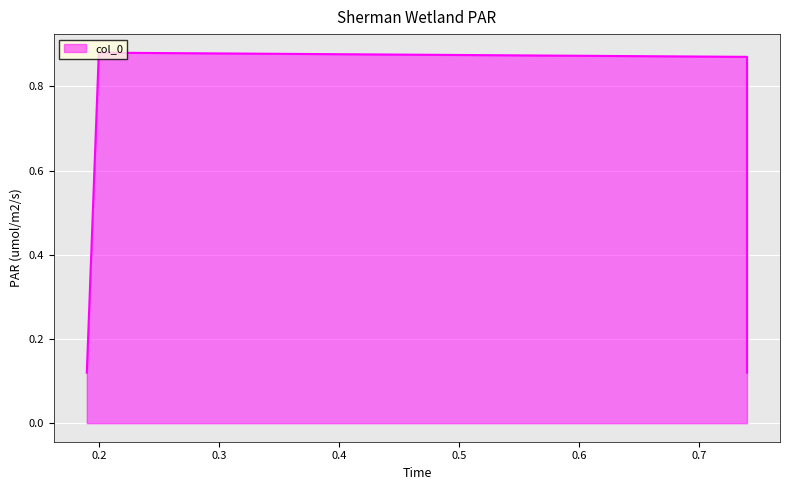

Rank the categories by value from highest to lowest.

0.2, 0.74, 0.19, 0.74